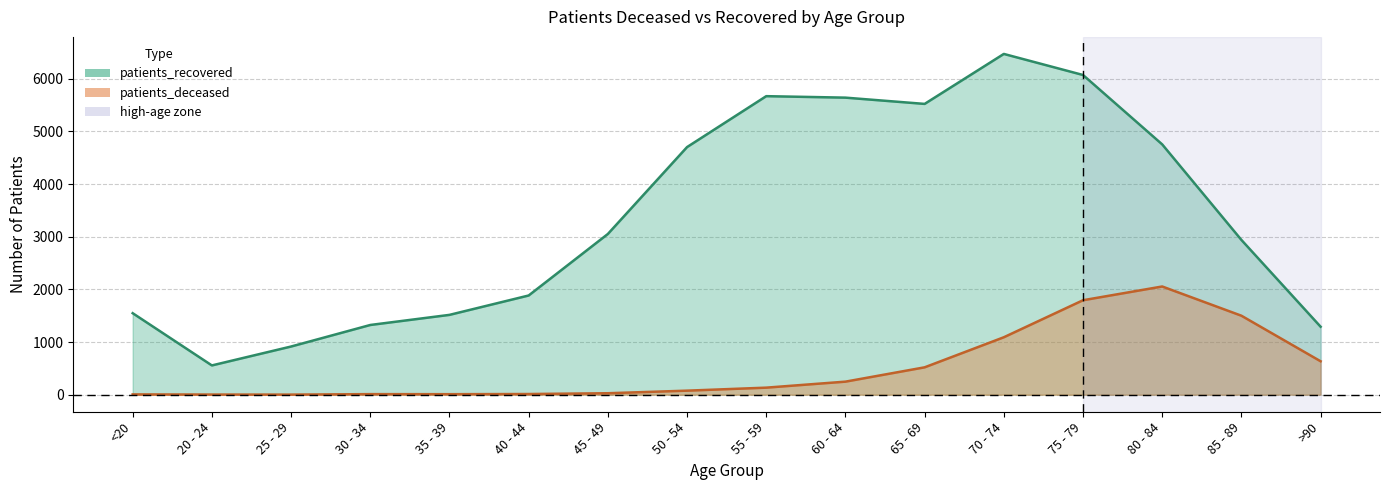

At which label does patients_deceased reach its peak?

80 - 84